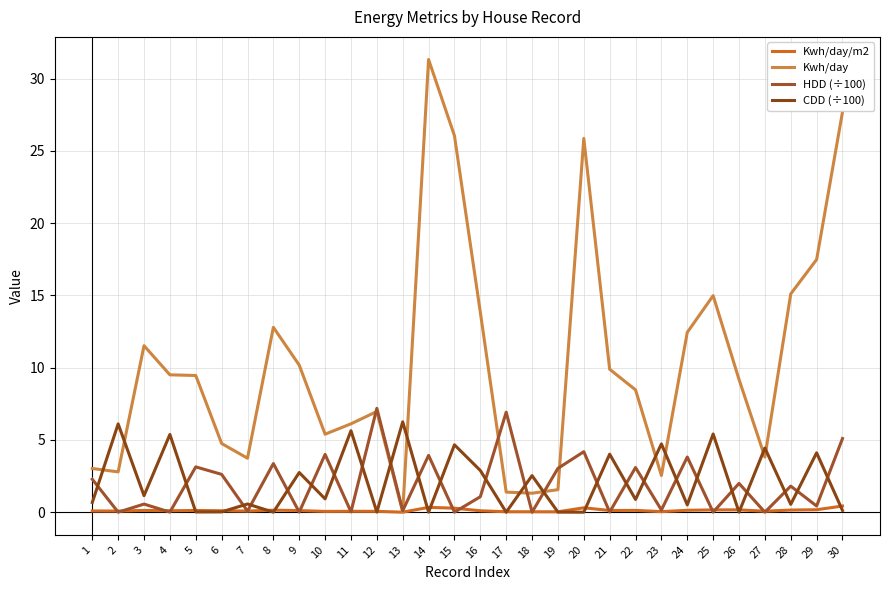

What value does the HDD (÷100) series have at 14?

3.9